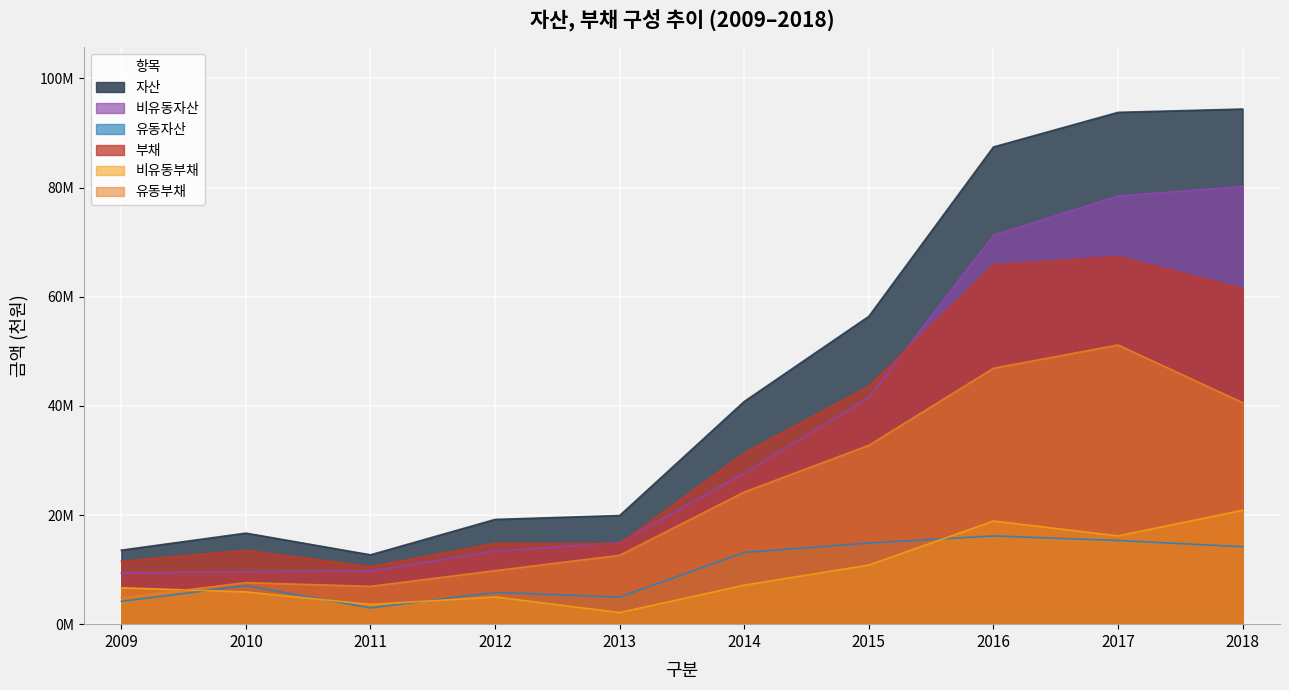

Is it true that 비유동자산 equals 78434240 at 2017?

True